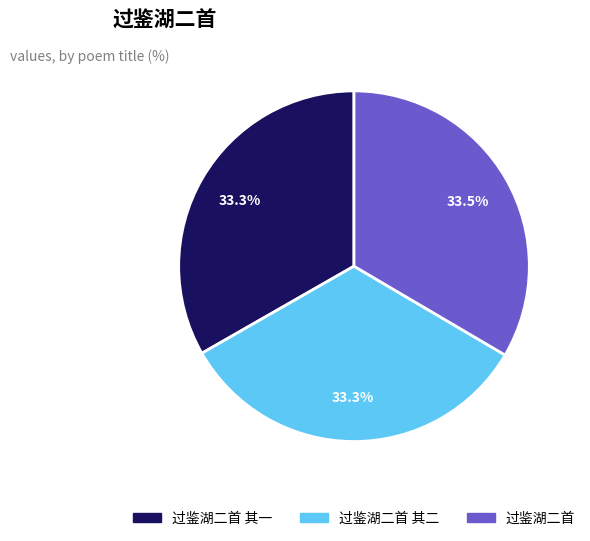

Is there a majority slice in this chart?

No